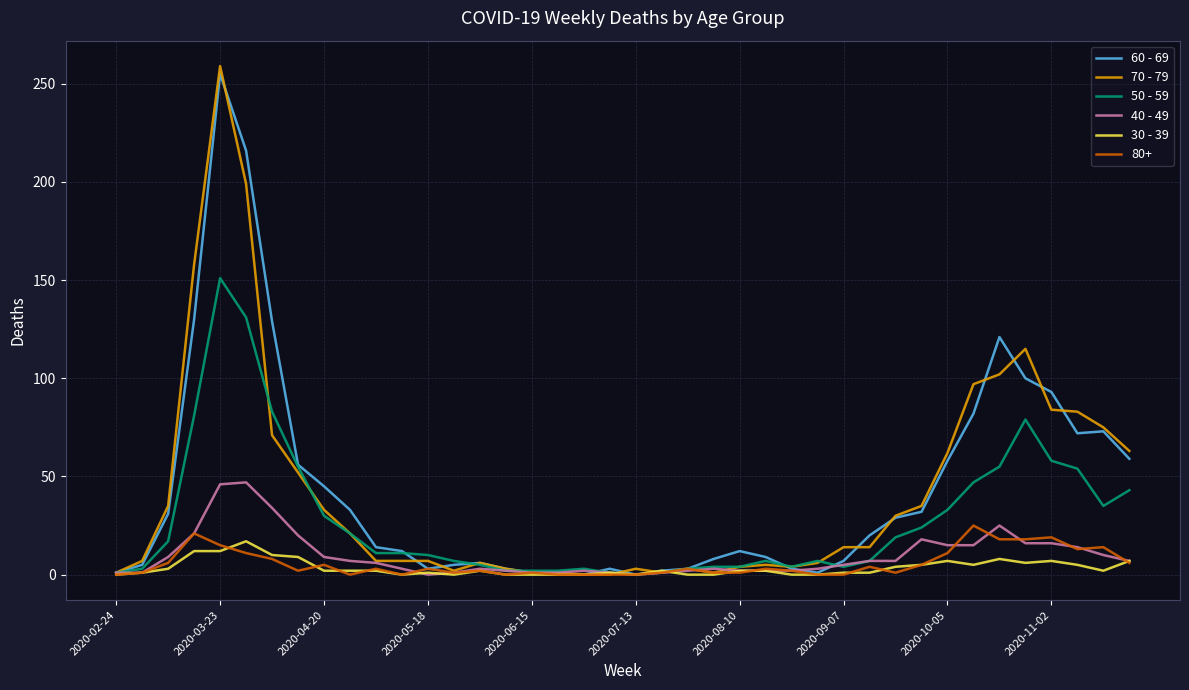

How many lines are shown in the chart?

6